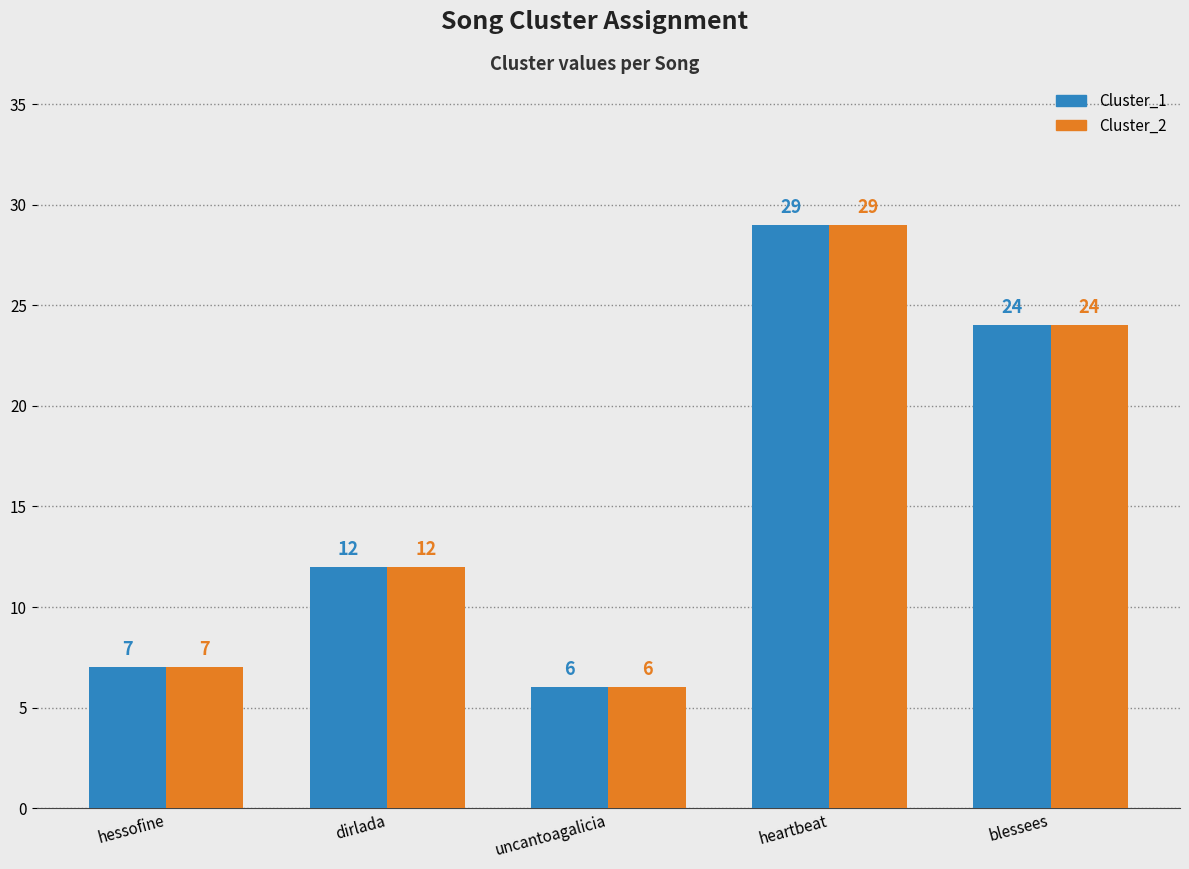

The value of Cluster_1 at uncantoagalicia is 6. True or false?

True